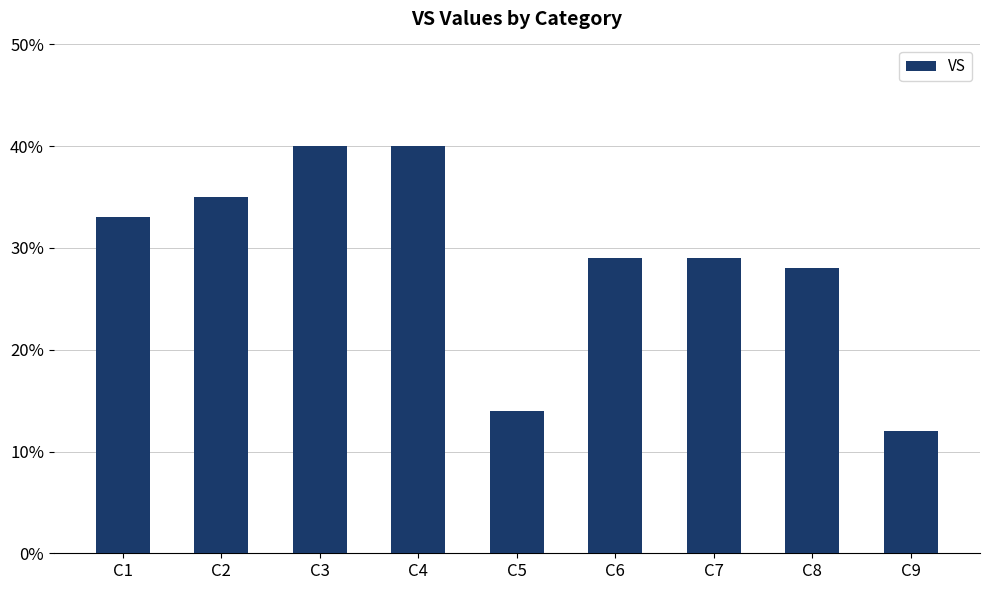

How many data points does each series have?

9